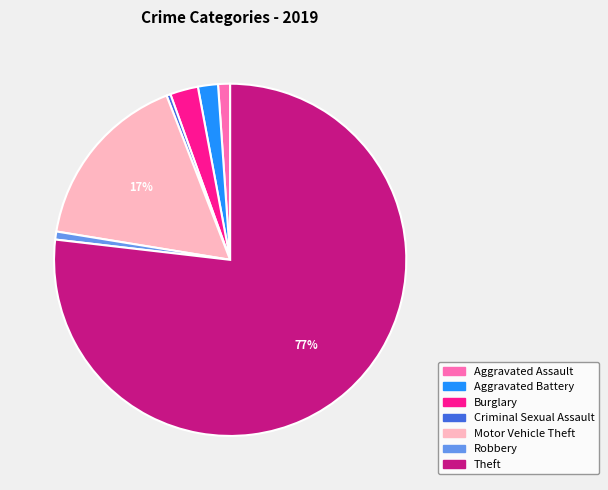

To the nearest percent, what is the average slice percentage?

14%